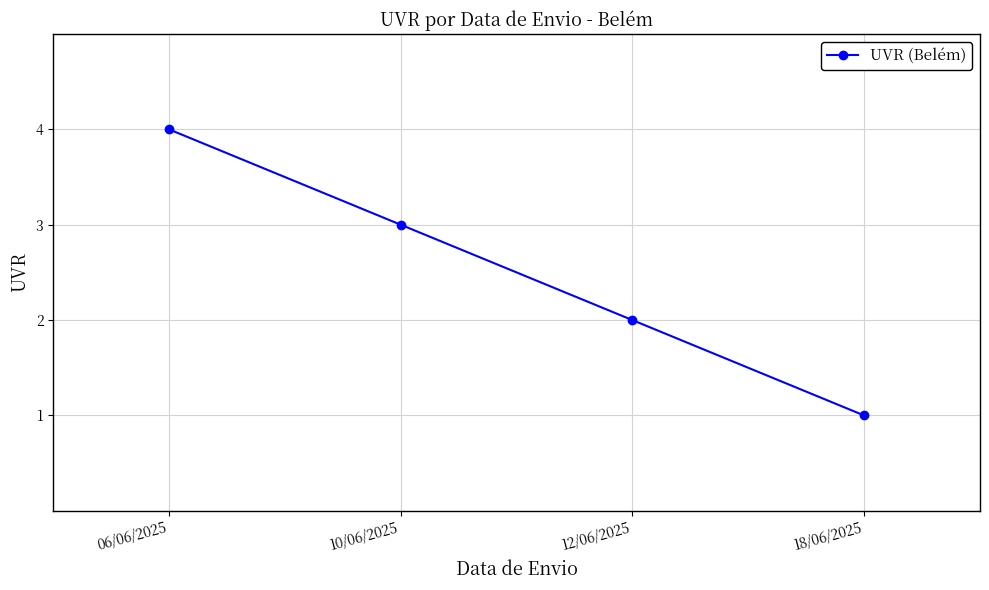

What is the maximum value shown in the chart?

4